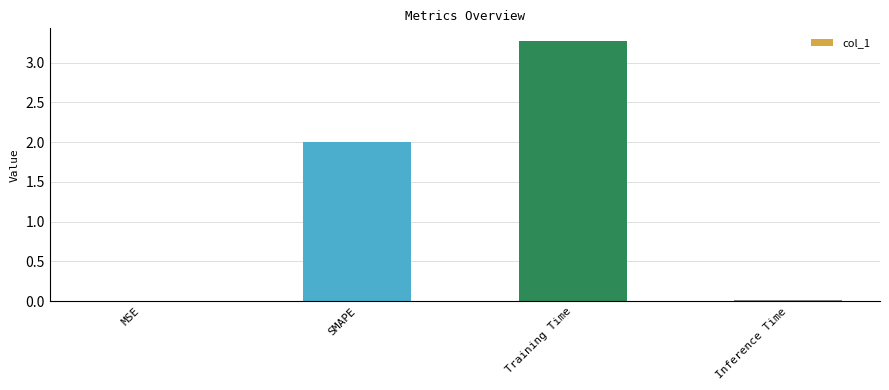

Which has a higher value, SMAPE or MSE?

SMAPE